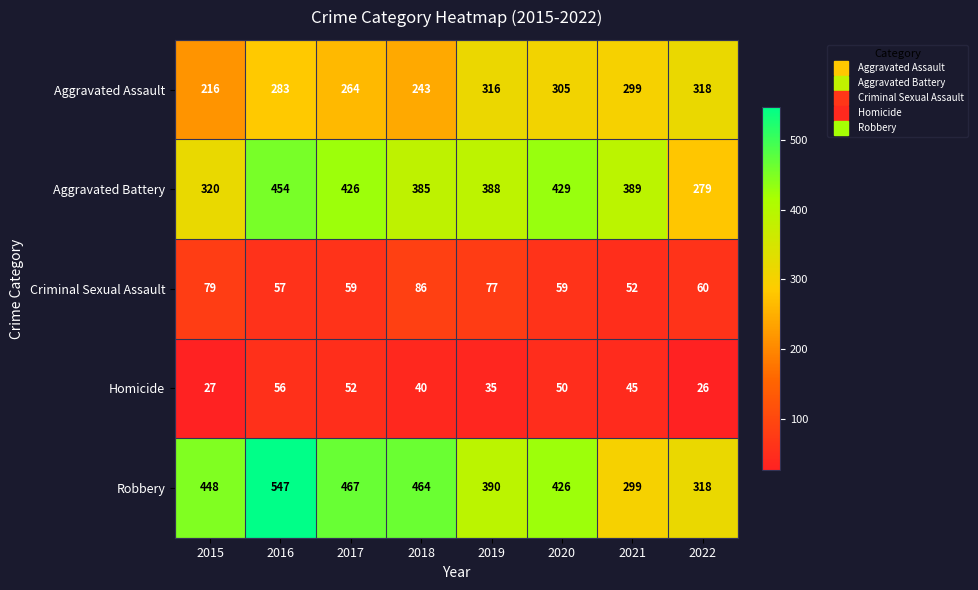

What is the total value across all series at 2019?

1206